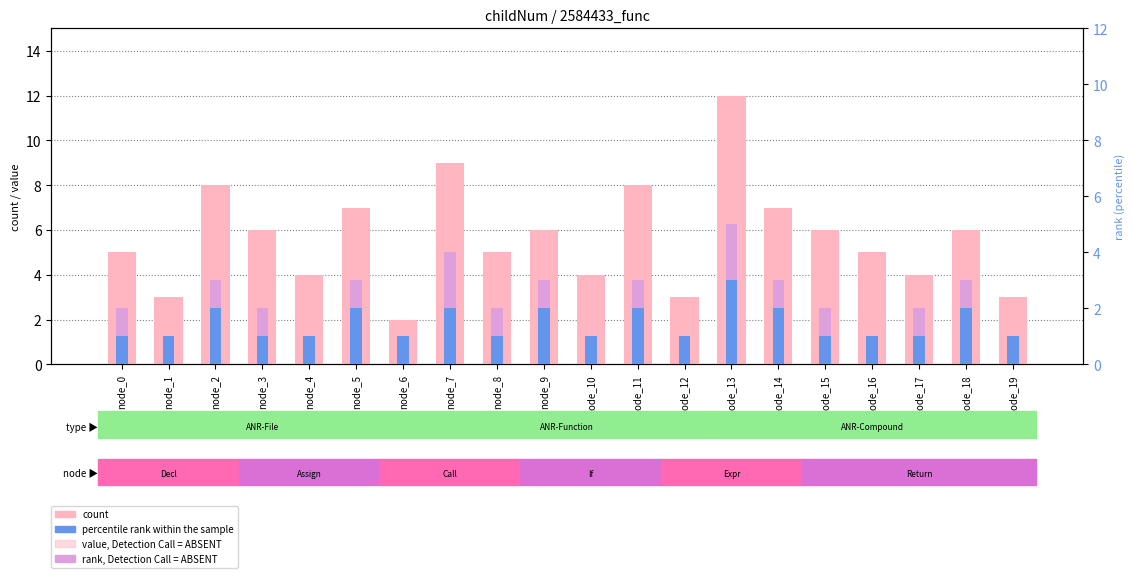

What is the value of the count bar at the 4th from the left?

6